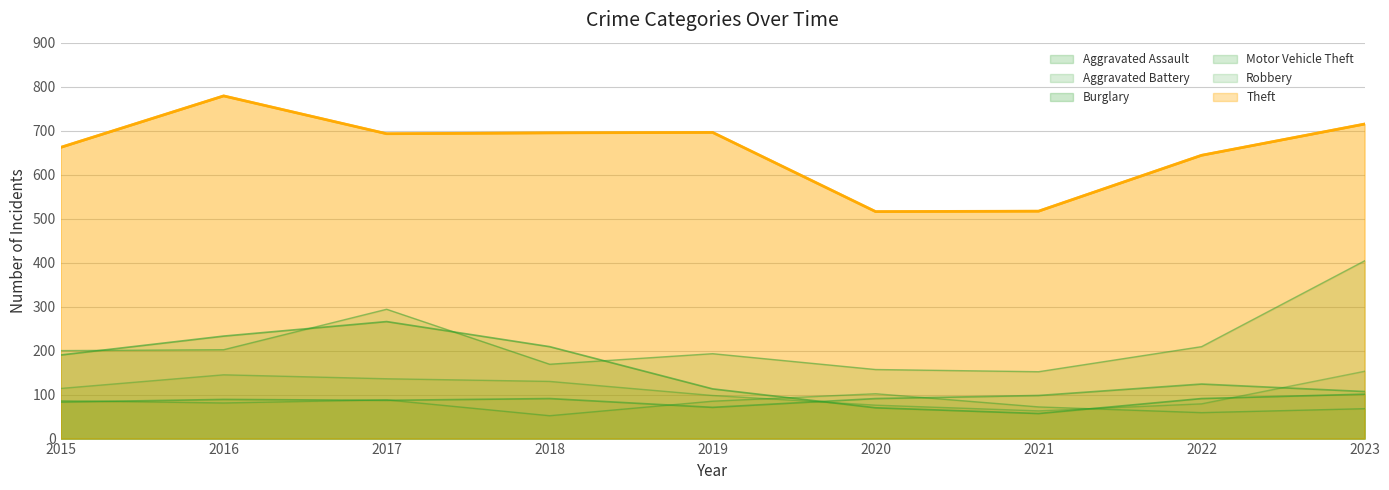

True or false: Motor Vehicle Theft and Robbery intersect in this chart.

False